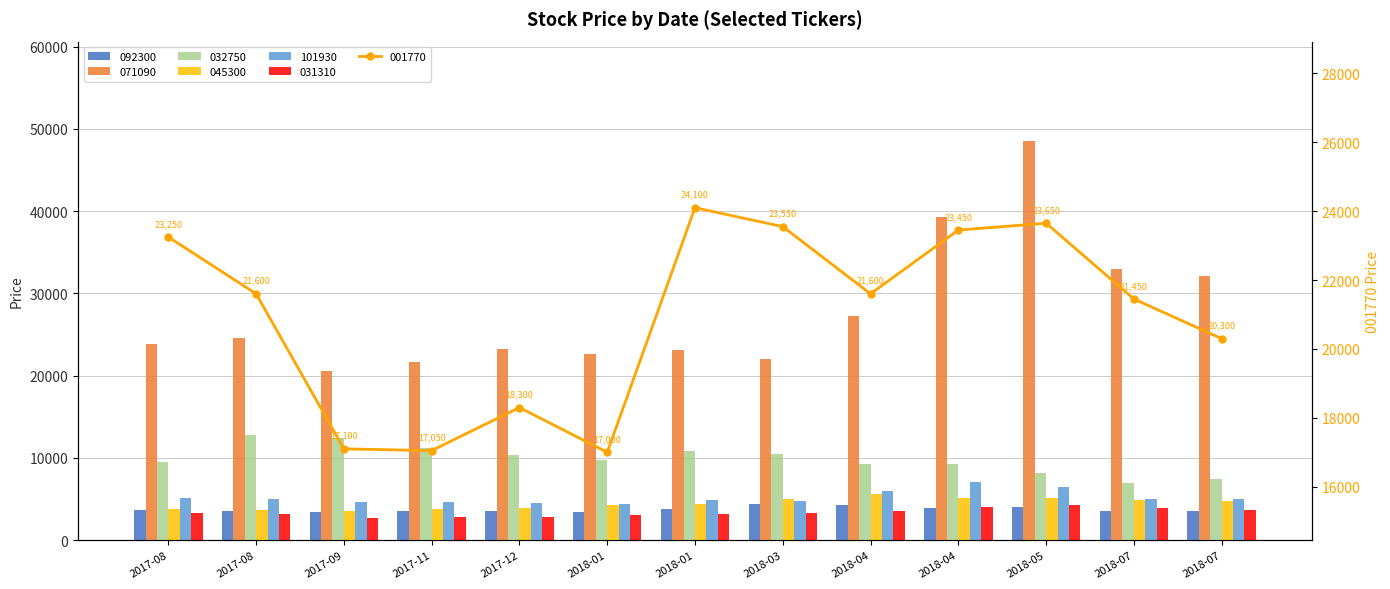

Rank the series at 2017-08 from lowest to highest value.

031310, 092300, 045300, 101930, 032750, 071090